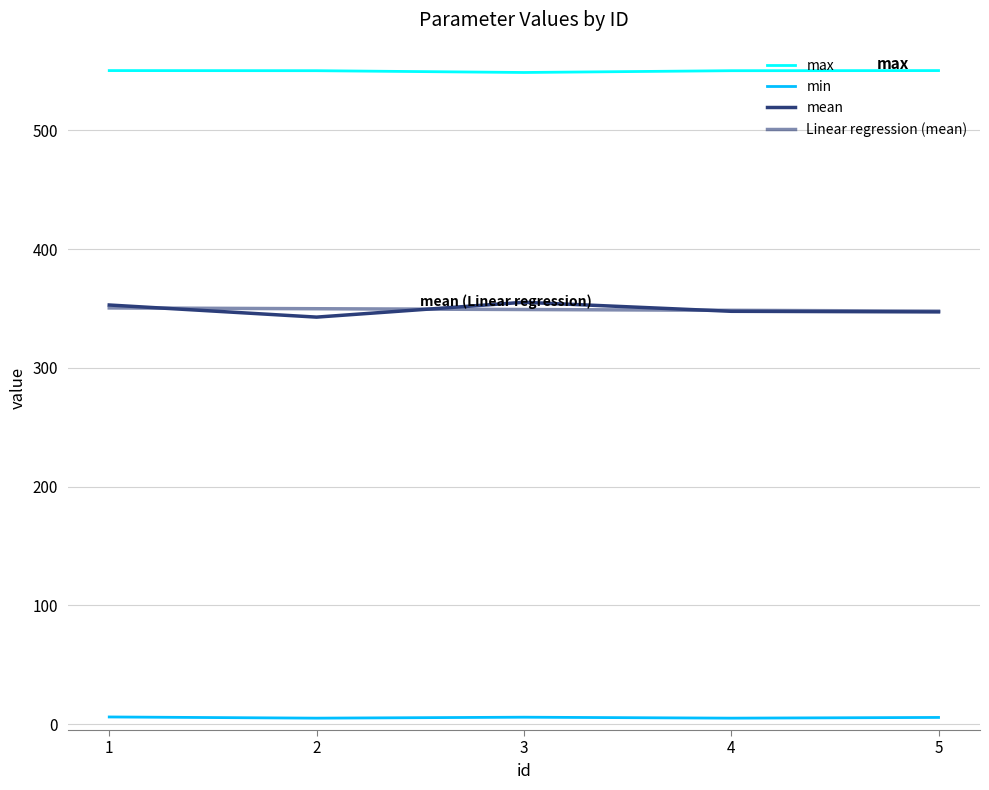

What is the value of the min point at the 2nd from the left?

5.1